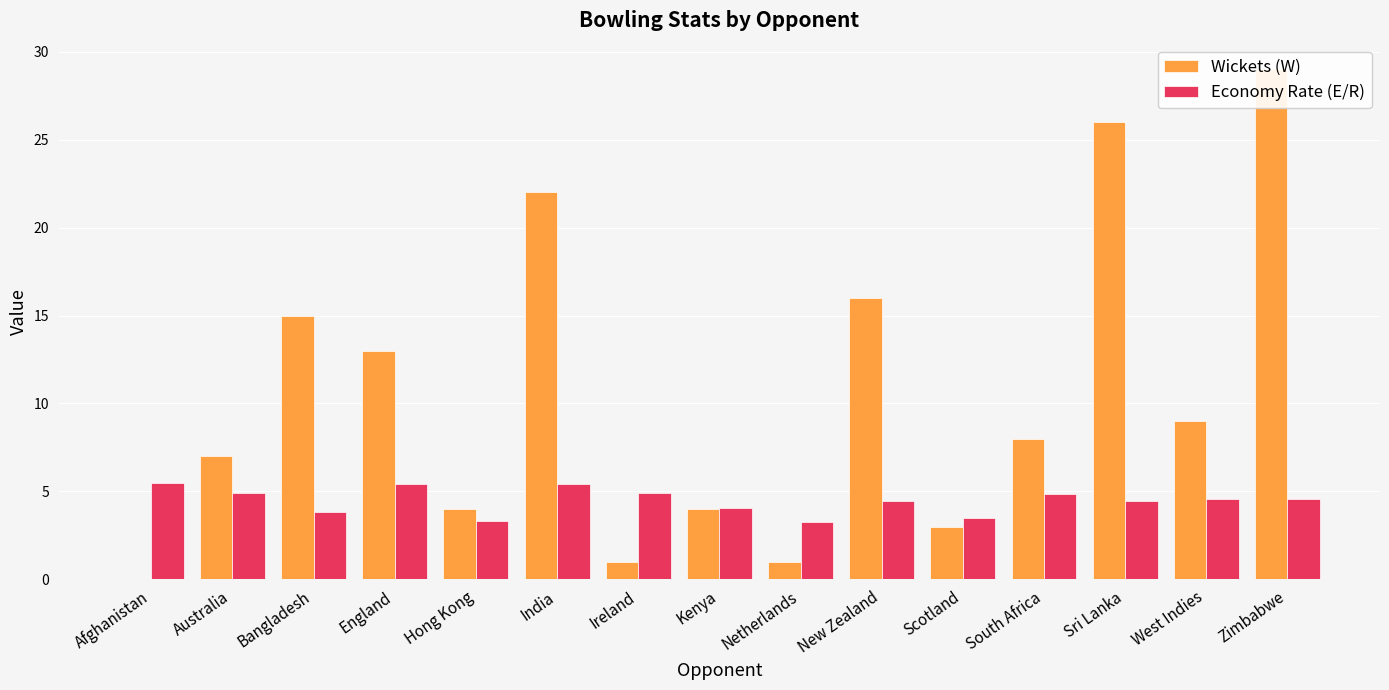

Which series has the largest total across all categories?

Wickets (W)